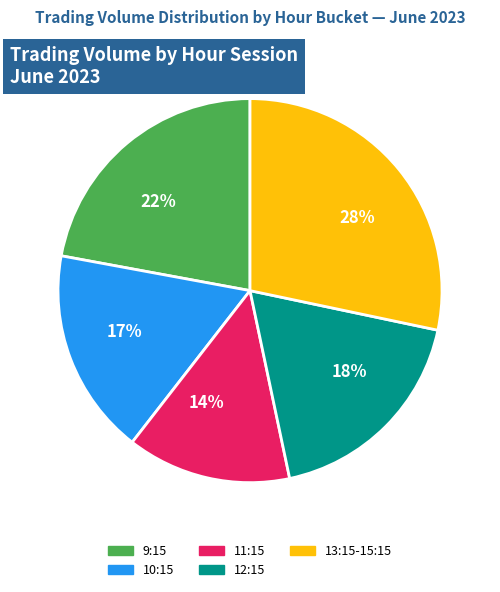

To the nearest percent, what is the average slice percentage?

20%